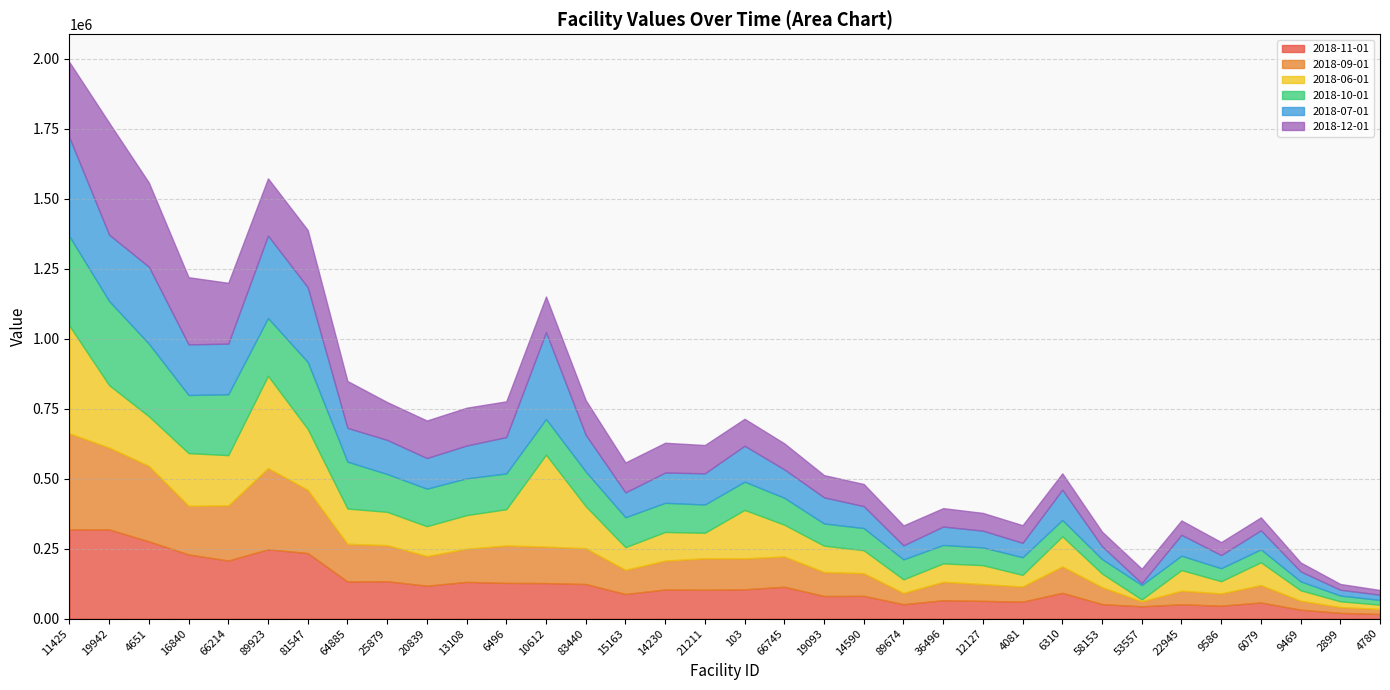

What is the value of the 2018-11-01 point at the 24th from the left?

63443.8